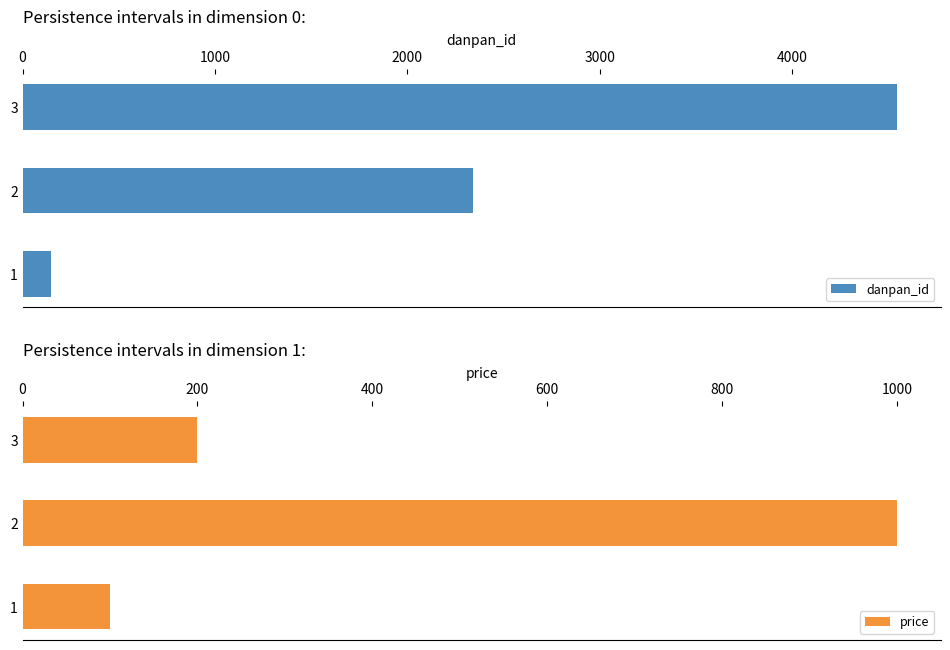

True or false: danpan_id has a value of 2738 at 3.

False